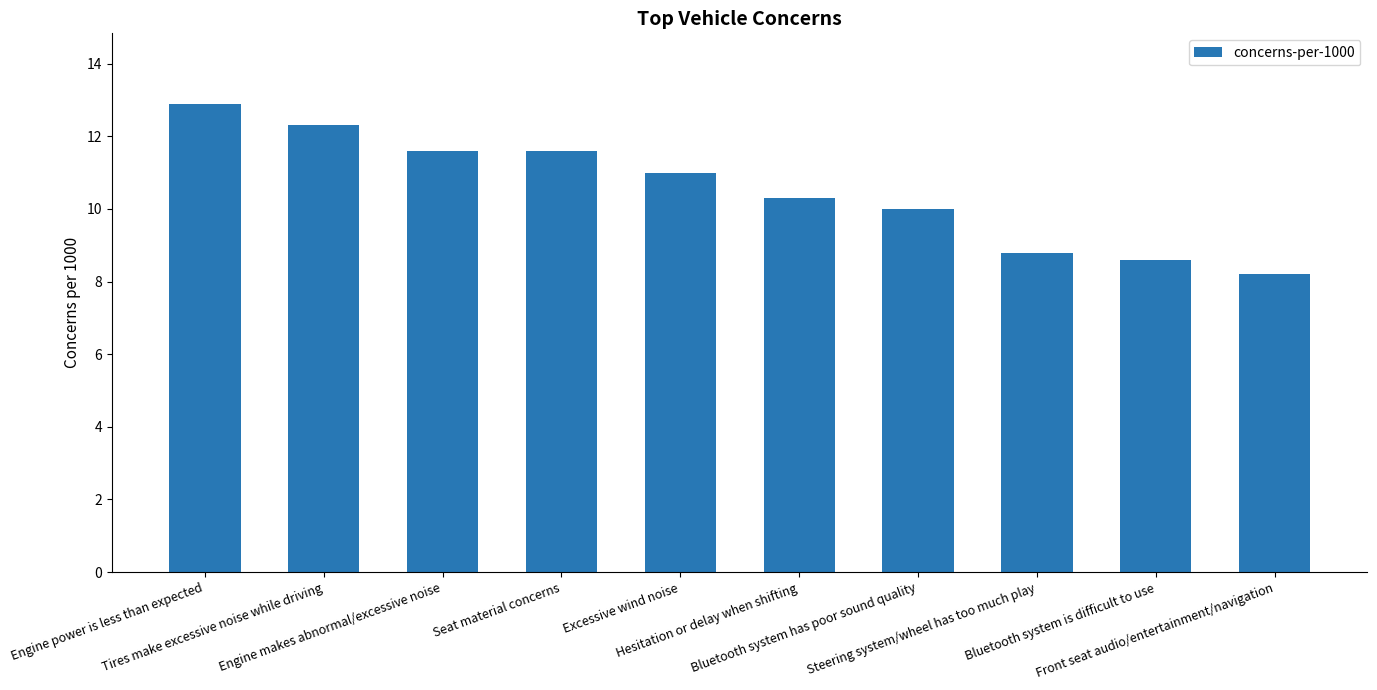

What is the sum of all values?

105.3